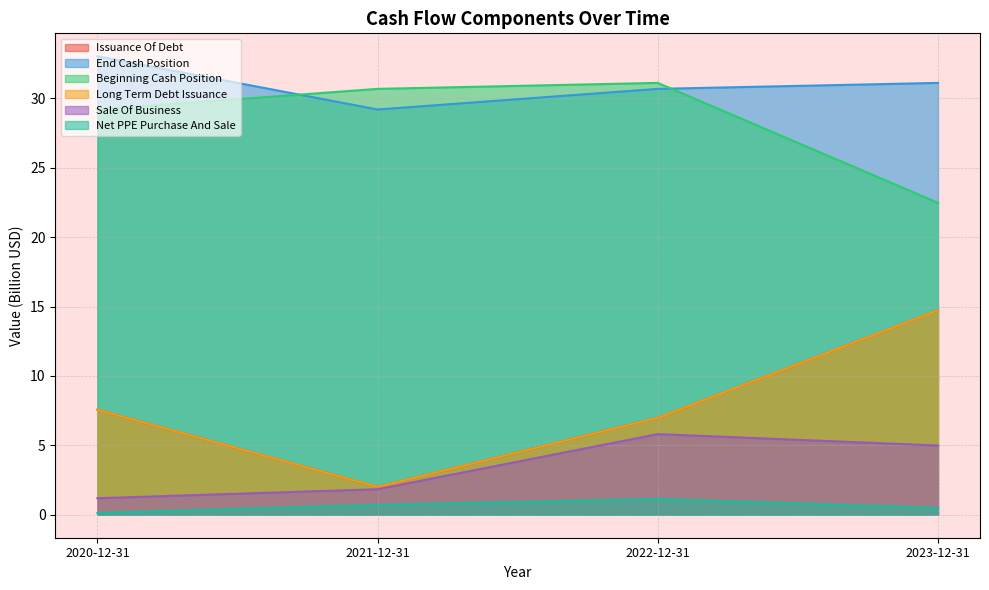

What are all the series names shown in the legend?

Issuance Of Debt, End Cash Position, Beginning Cash Position, Long Term Debt Issuance, Sale Of Business, Net PPE Purchase And Sale